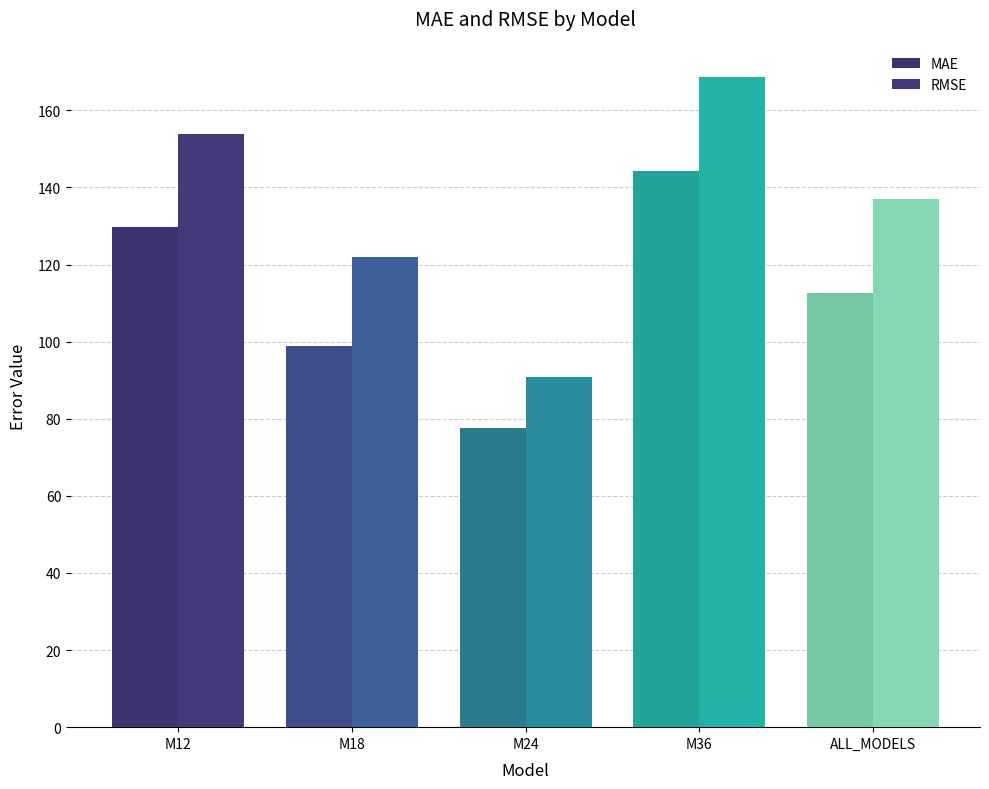

How many groups of bars are there?

5